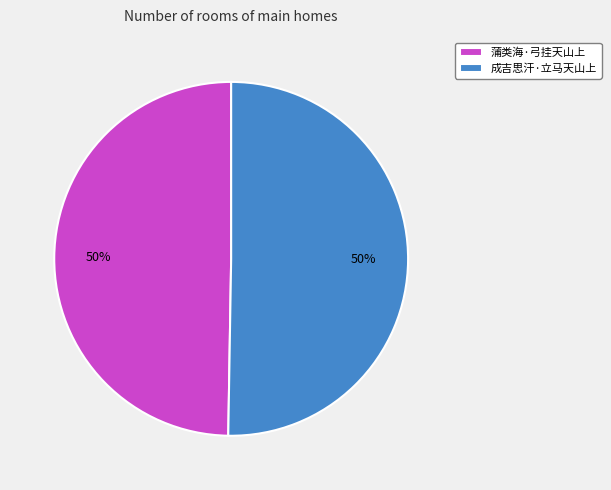

To the nearest percent, what is the average slice percentage?

50%